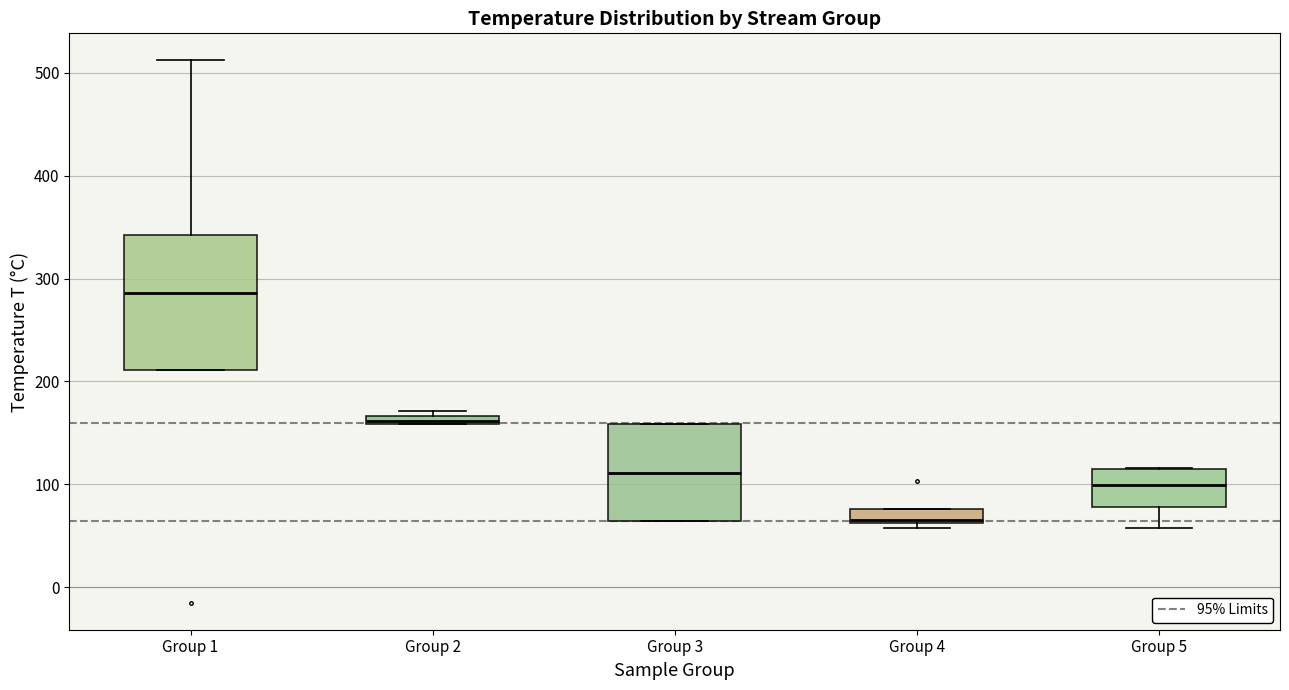

Where is the upper edge of the box for Group 3 on the y-axis? The values are not printed on the chart, so give them approximately, as read against the axis.

160